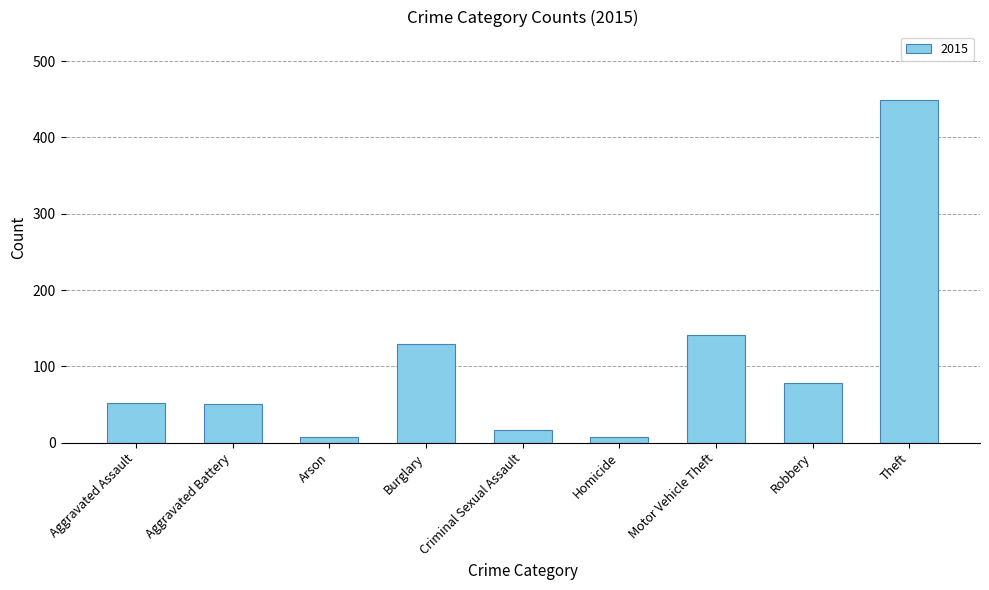

The chart shows a value of 17 at Criminal Sexual Assault. True or false?

True